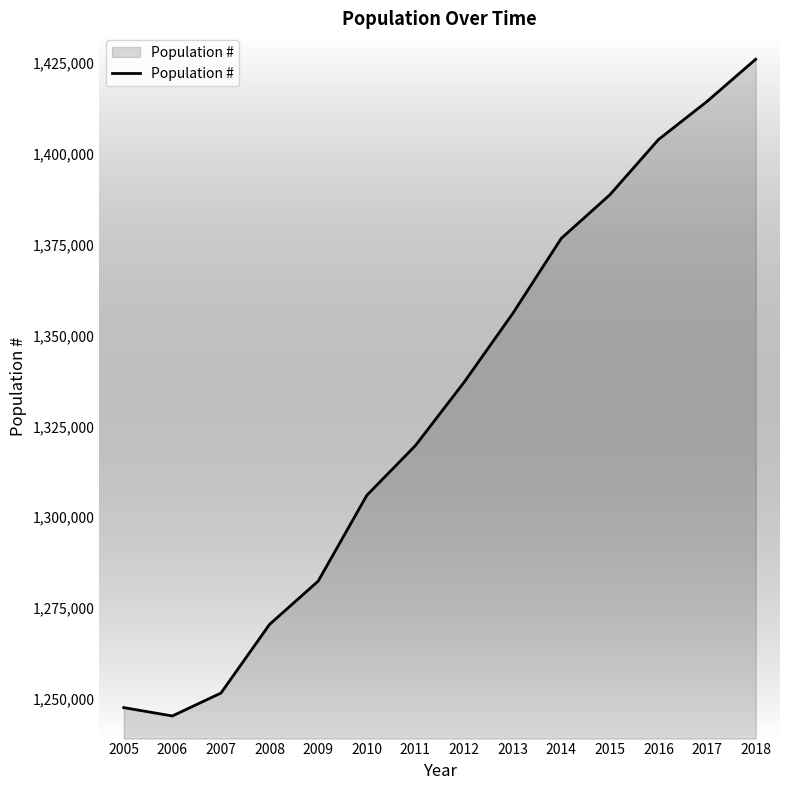

Between 2016 and 2010, which is larger?

2016